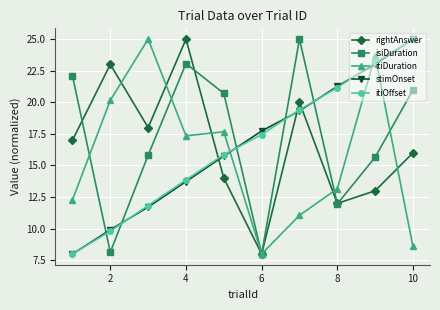

At how many categories does at least one series exceed 9?

10